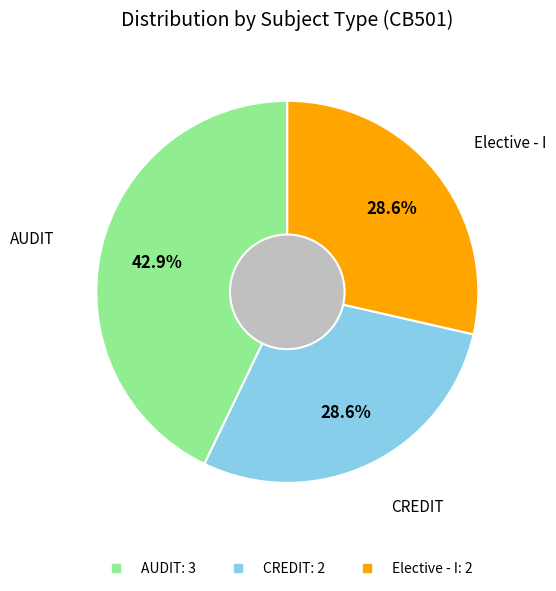

How much of the chart is everything except CREDIT?

71.4%